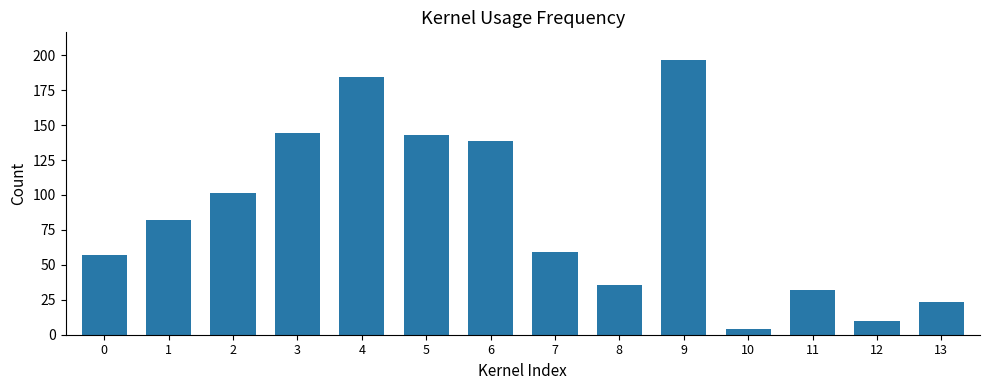

What is the minimum value shown in the chart?

4.0